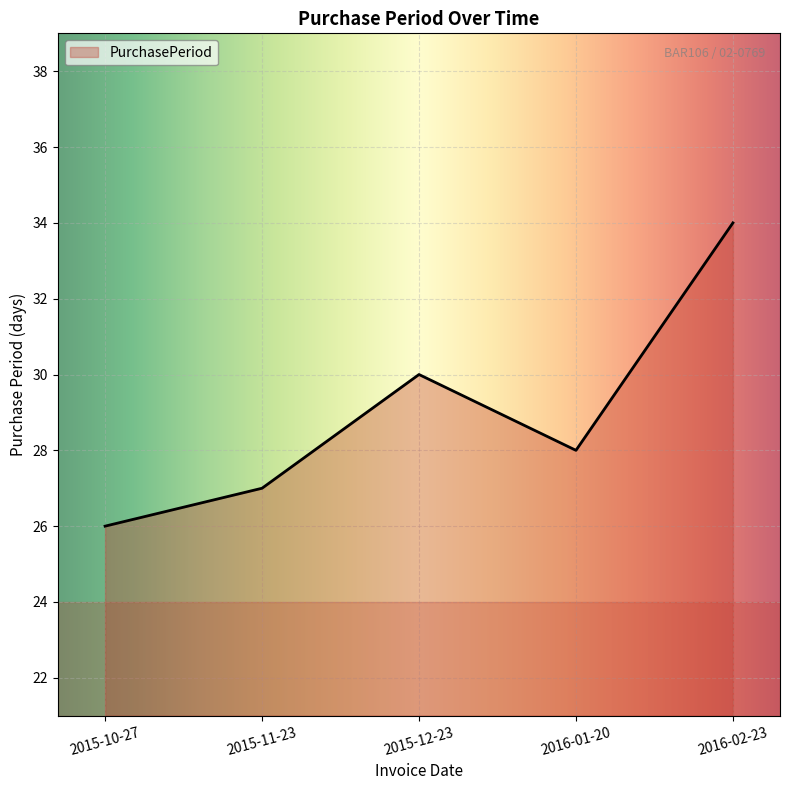

What is the sum of all values?

145